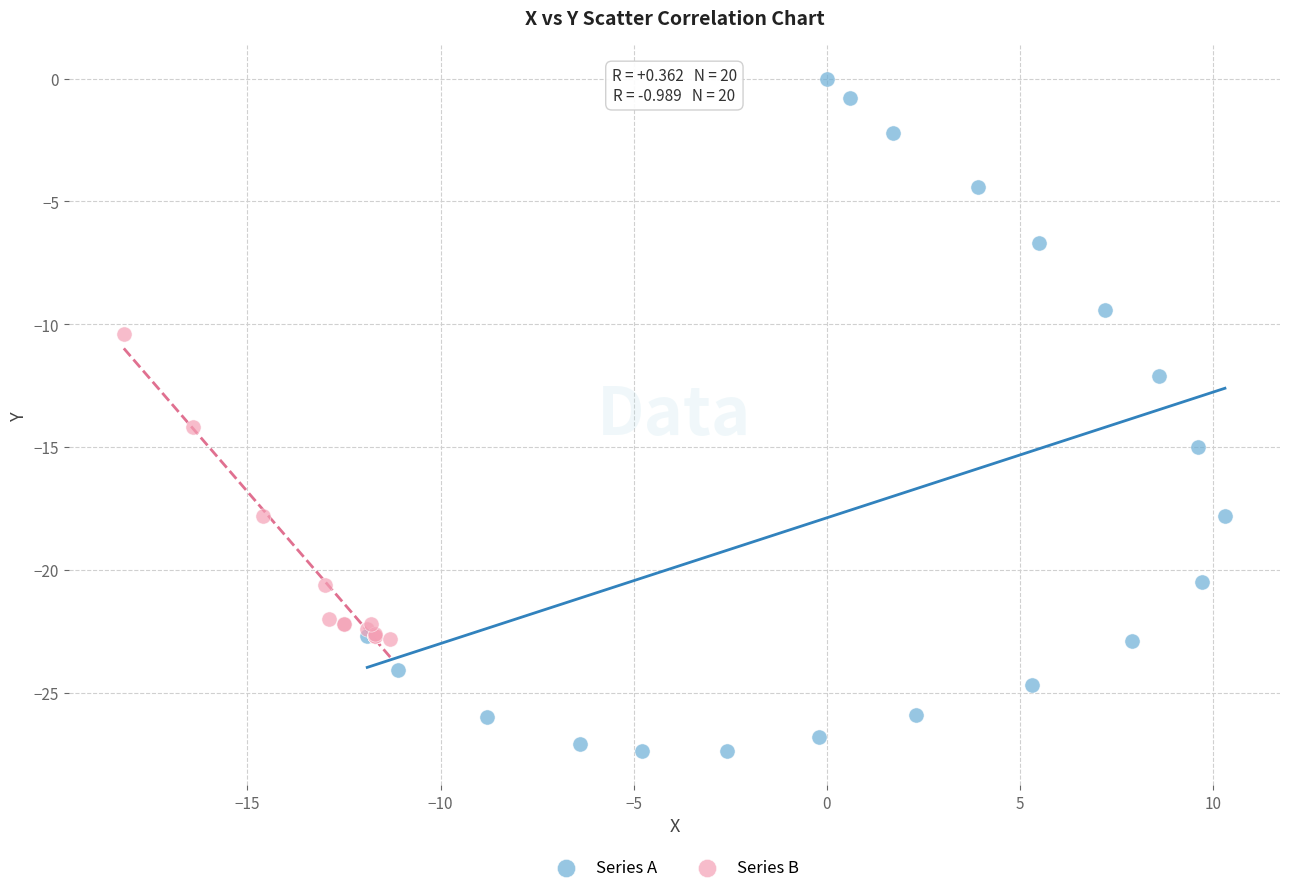

Which series contains the lowest Y value?

Series A